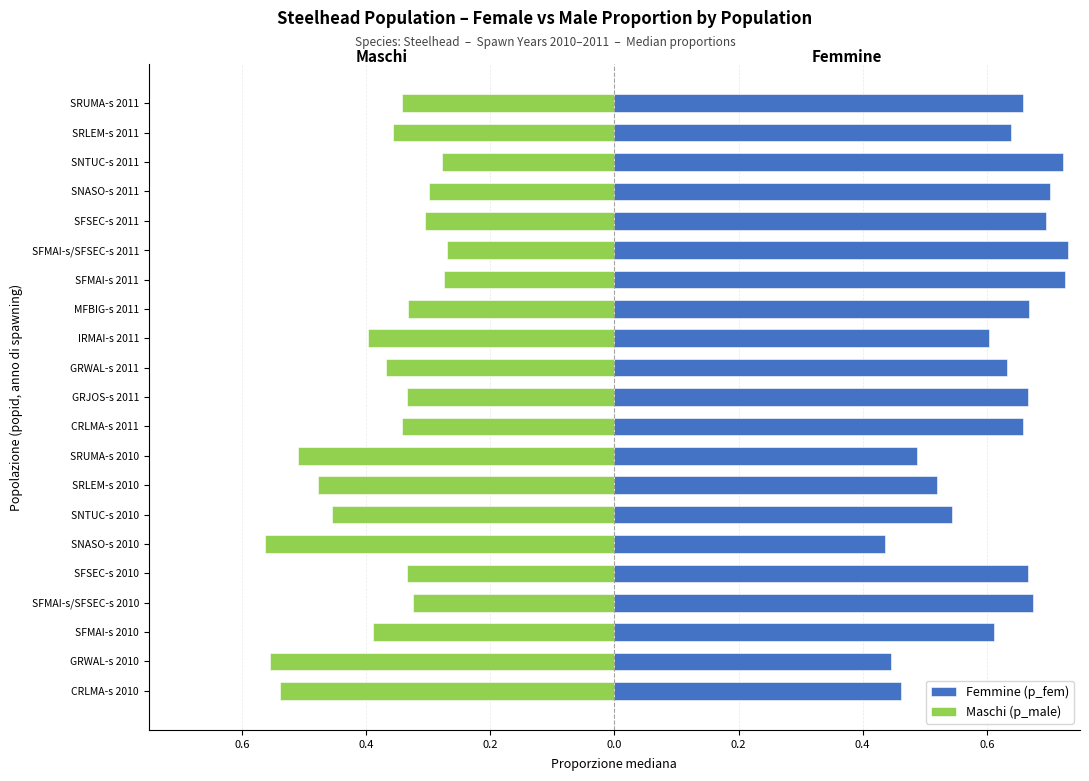

How many data points does each series have?

21